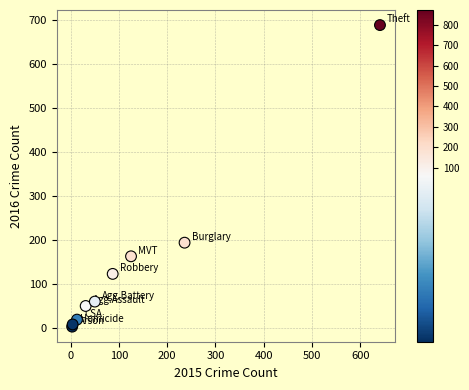

What Y value in the scatter plot is closest to 346?

194